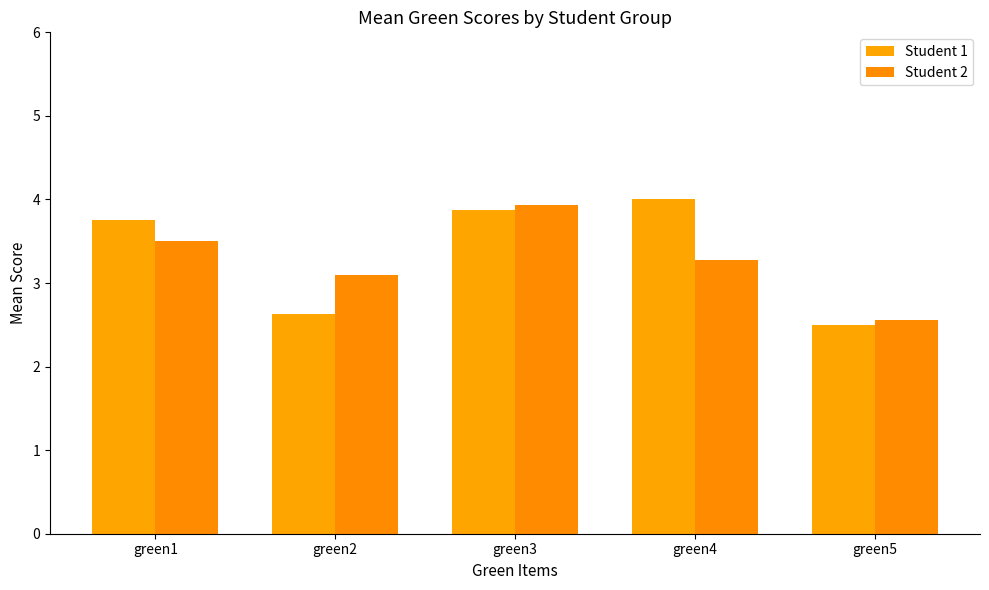

List the series in order of their overall mean, highest first.

Student 1, Student 2